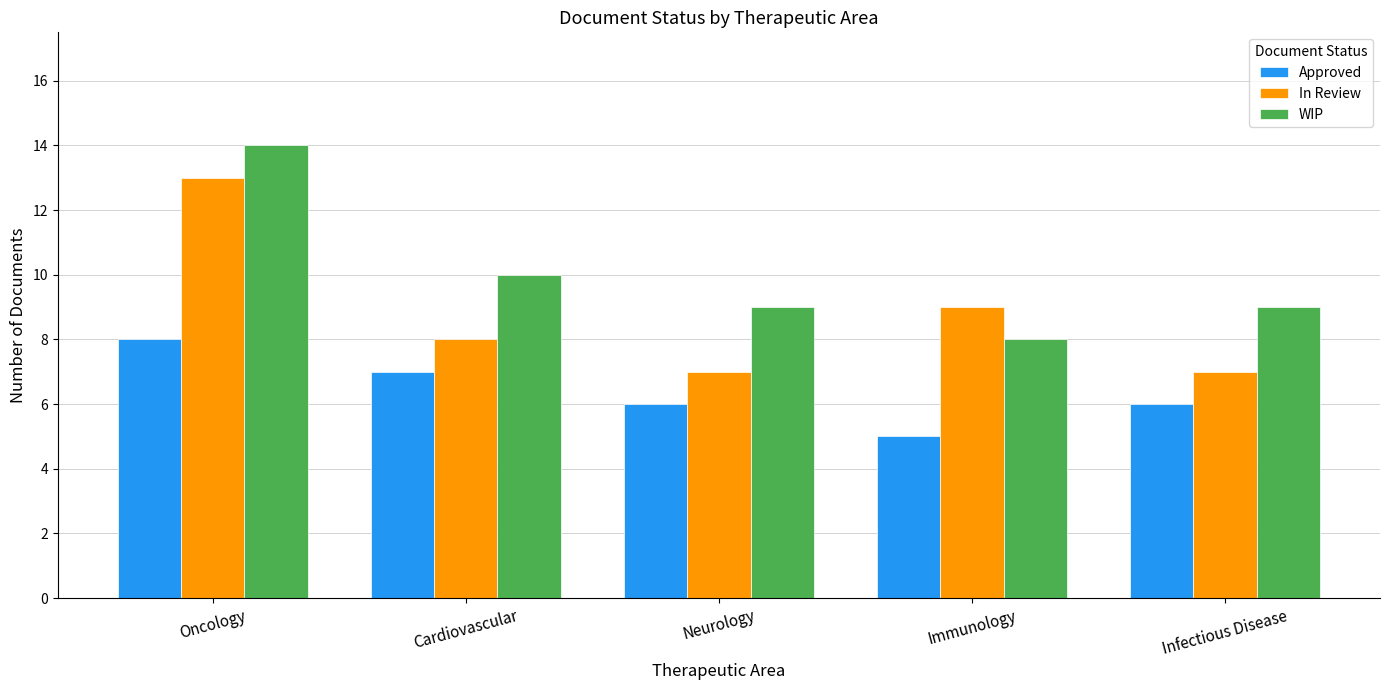

Which series has the largest total across all categories?

WIP